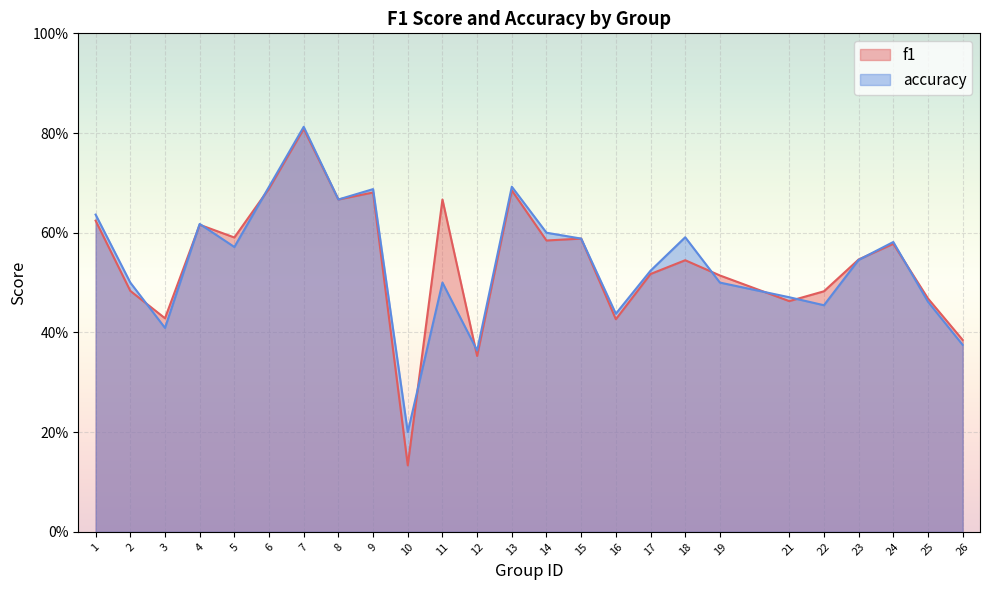

Does the chart display data point markers on the line(s)?

No